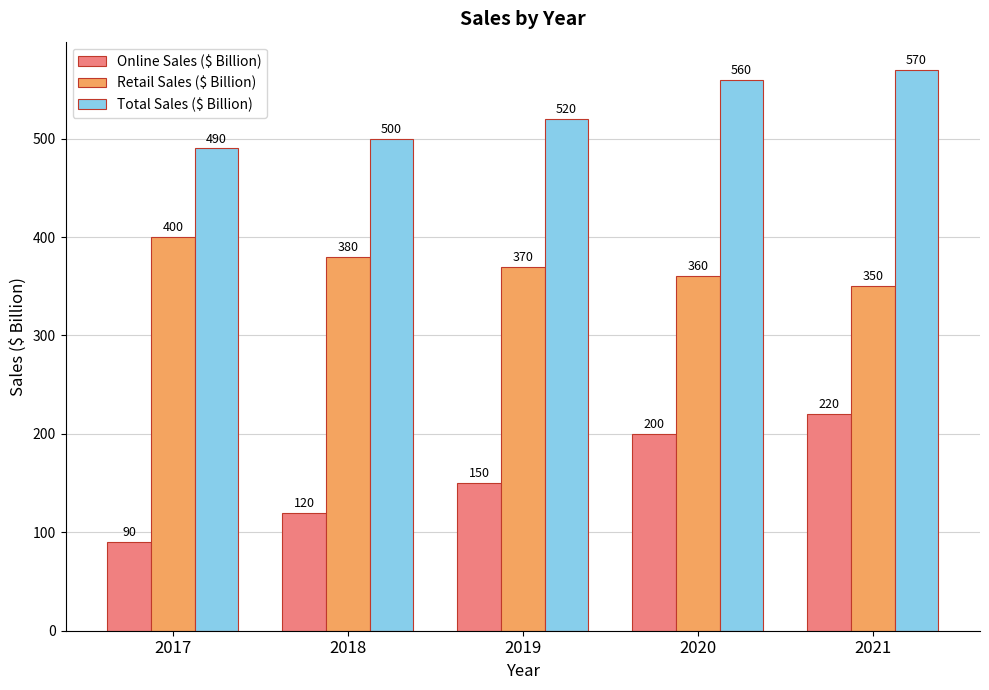

The value of Total Sales ($ Billion) at 2018 is 500. True or false?

True